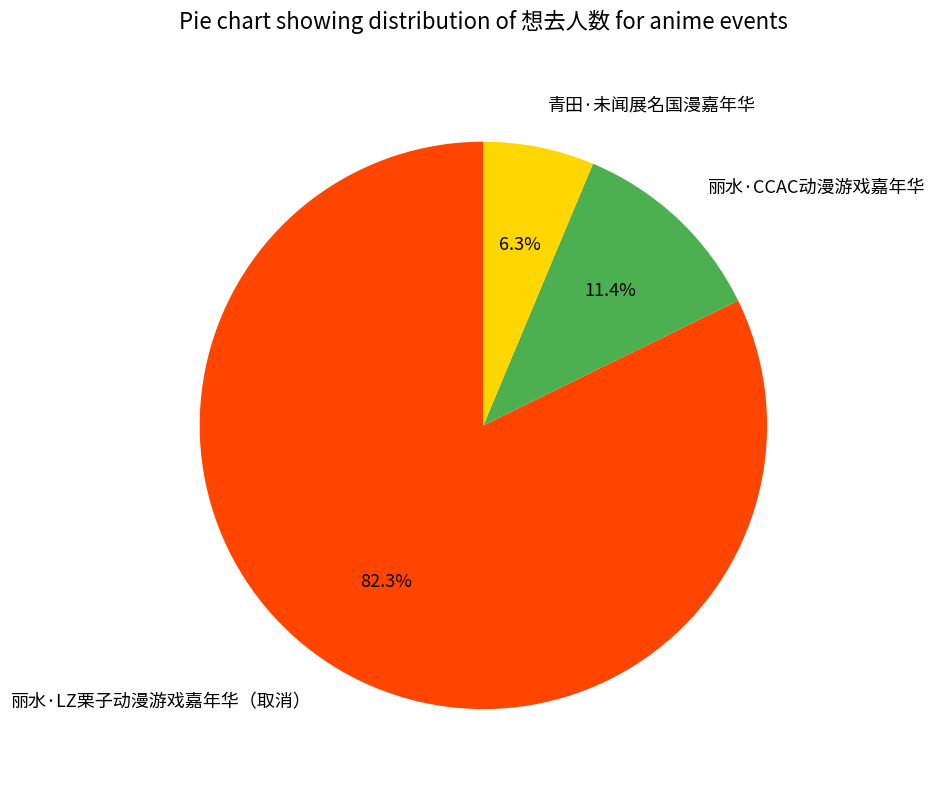

To the nearest percent, what is the difference between the 青田·未闻展名国漫嘉年华 and 丽水·CCAC动漫游戏嘉年华 slice percentages?

5%